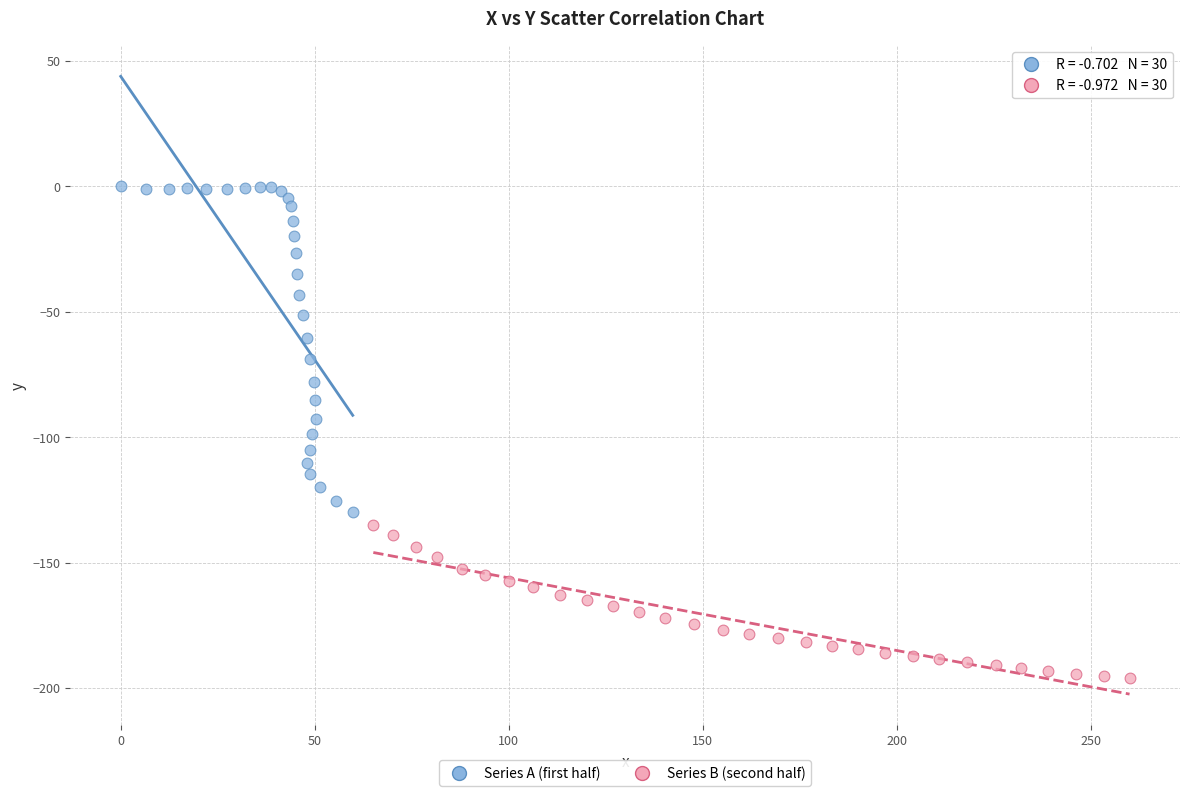

Which series has the widest spread of Y values?

Series A (first half)